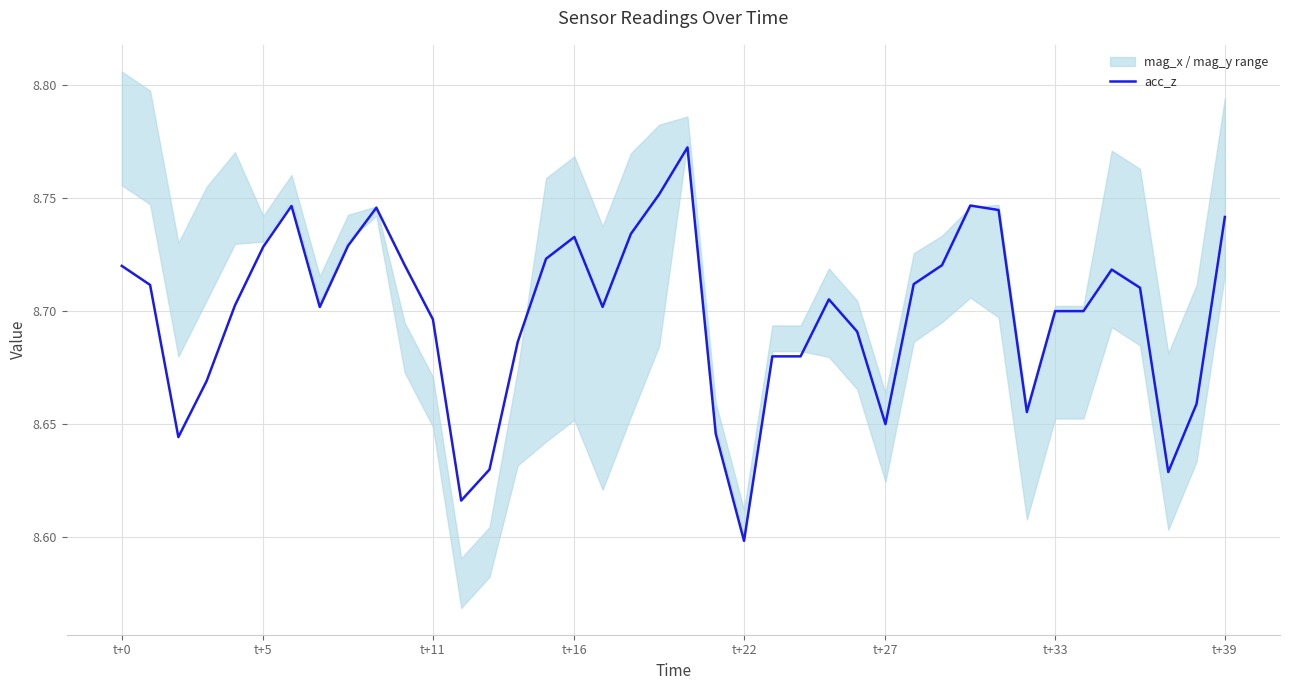

What is the difference between the second highest and minimum values?

0.2